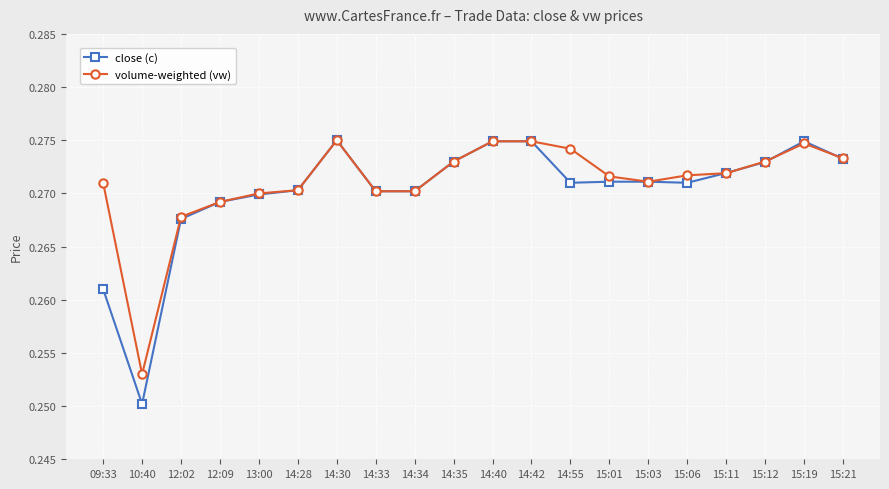

At 15:01, list the series in order from largest to smallest.

volume-weighted (vw), close (c)